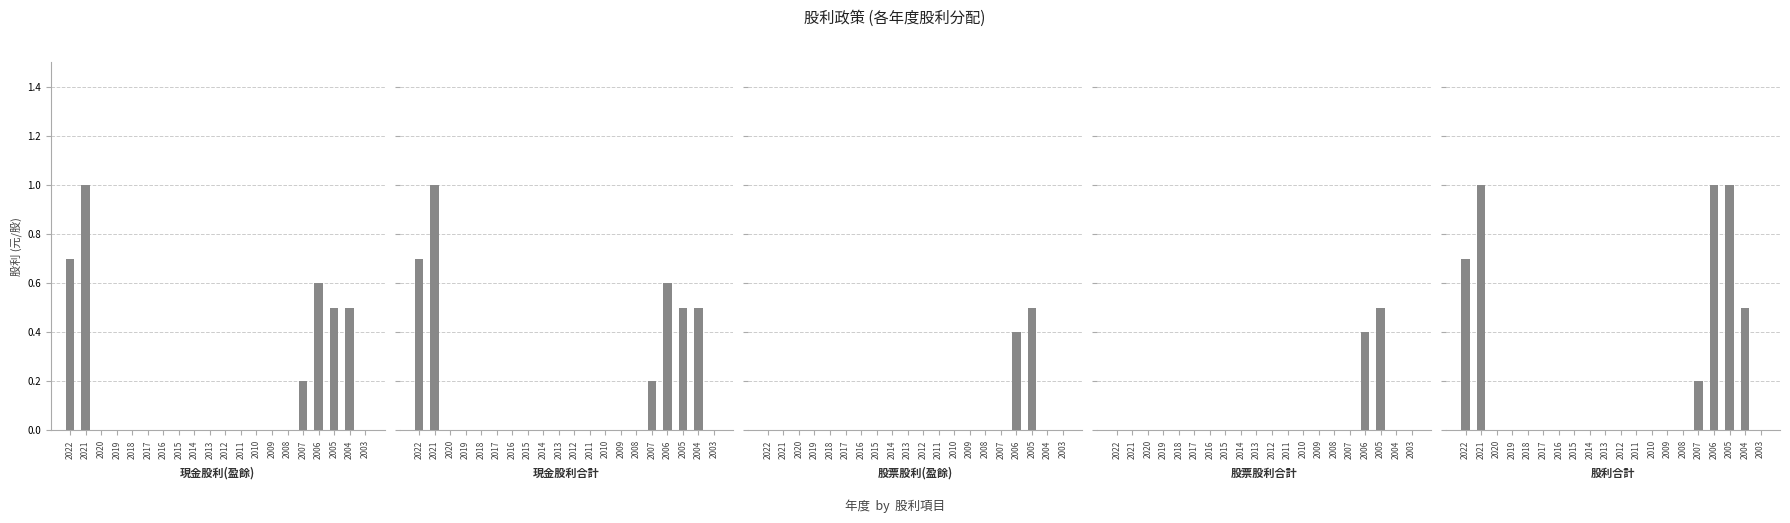

The 股票股利合計 series shows -0.3 at 2004. True or false?

False